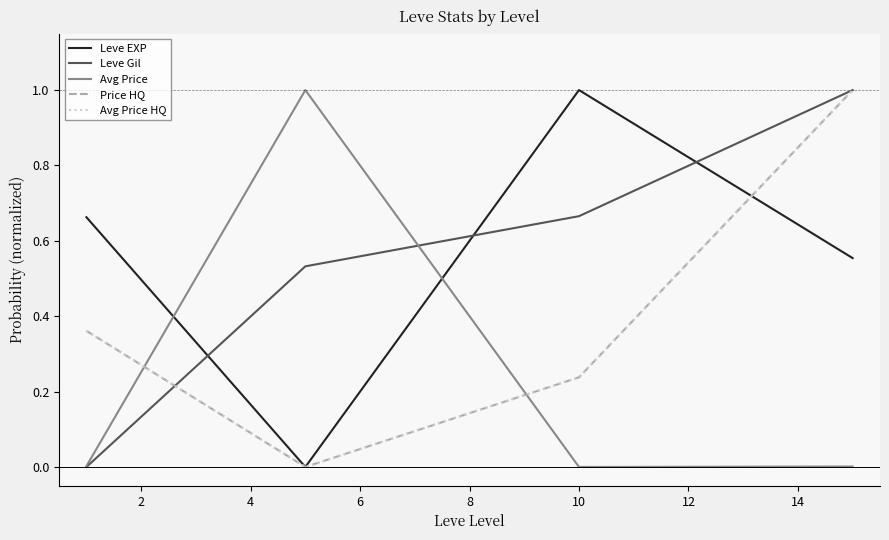

Is this an area chart (filled region under the line)?

No